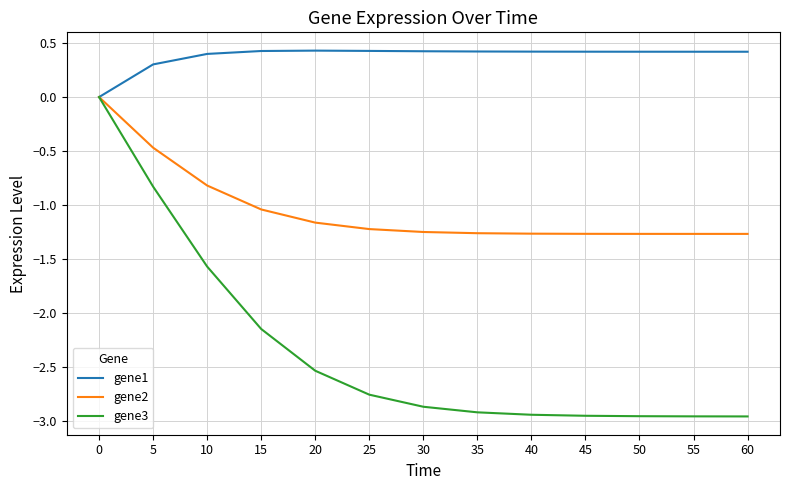

What is the total value across all series at 30?

-3.7